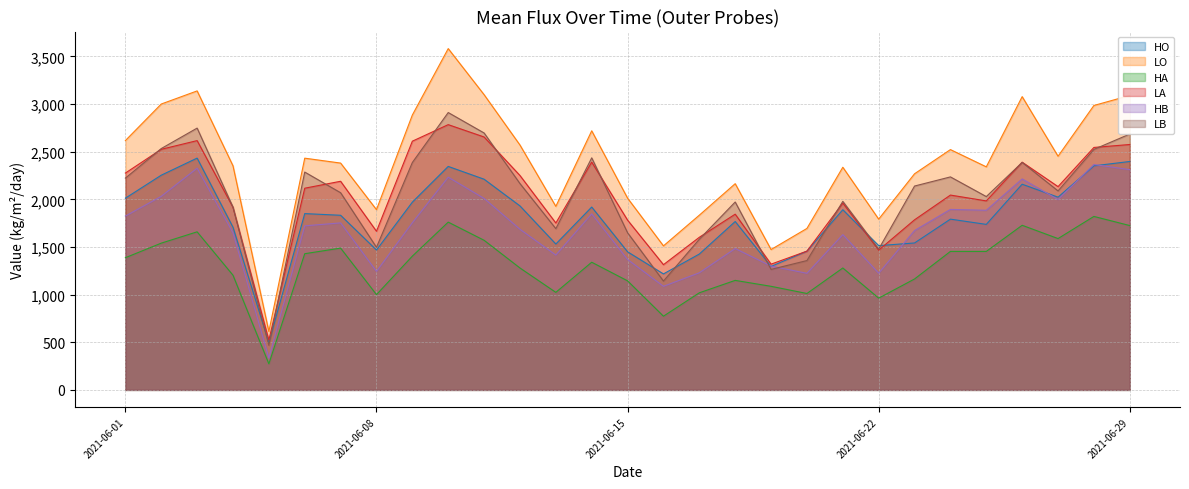

The LA series shows 1751.4 at 2021-06-13. True or false?

True